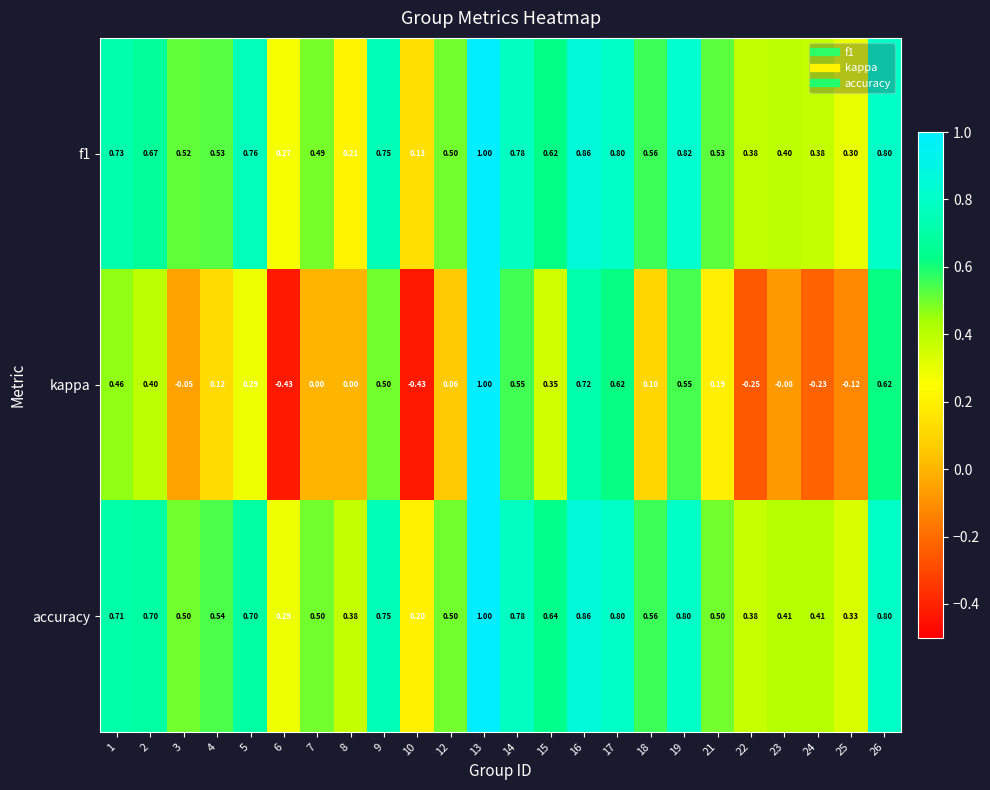

Which series has the widest spread of values?

kappa